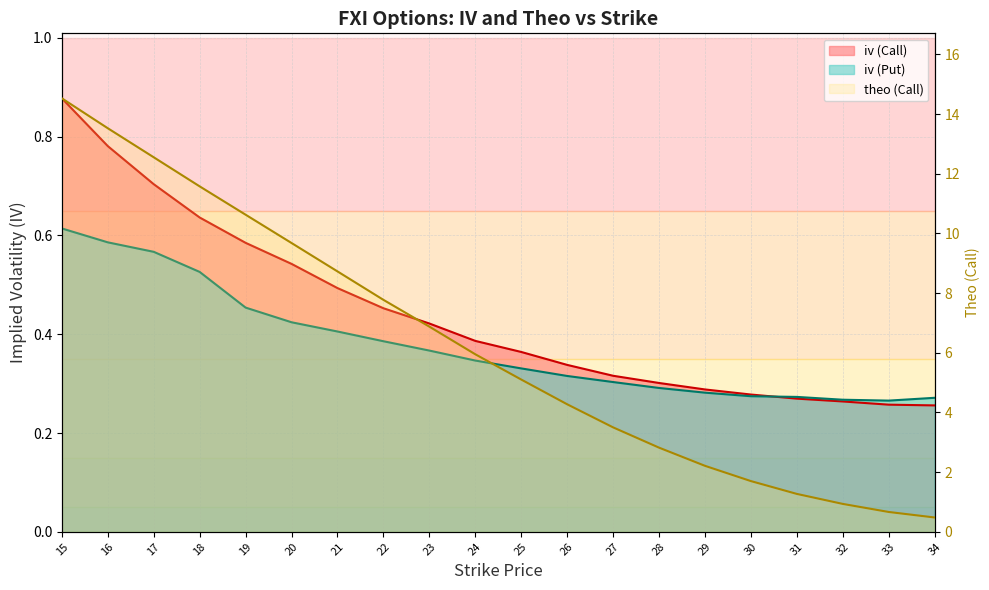

Which category has the highest value across all series?

15